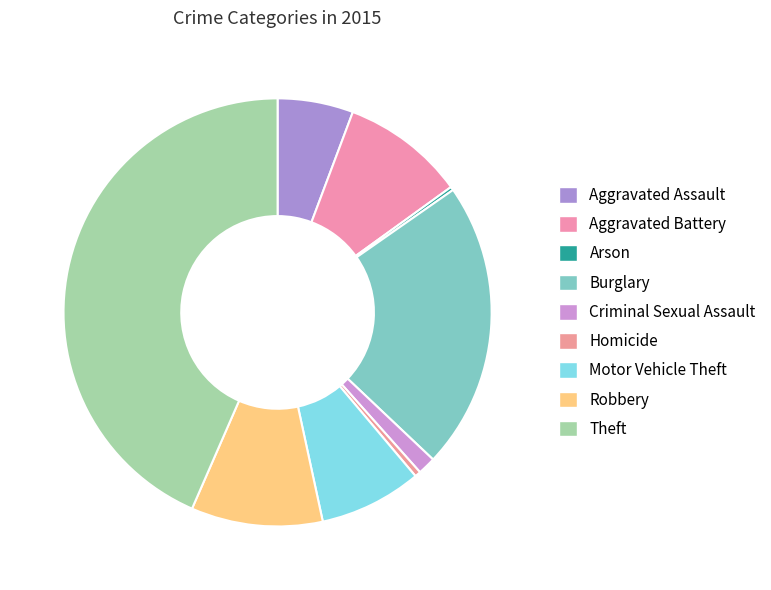

What is the smallest slice in the pie chart?

Arson